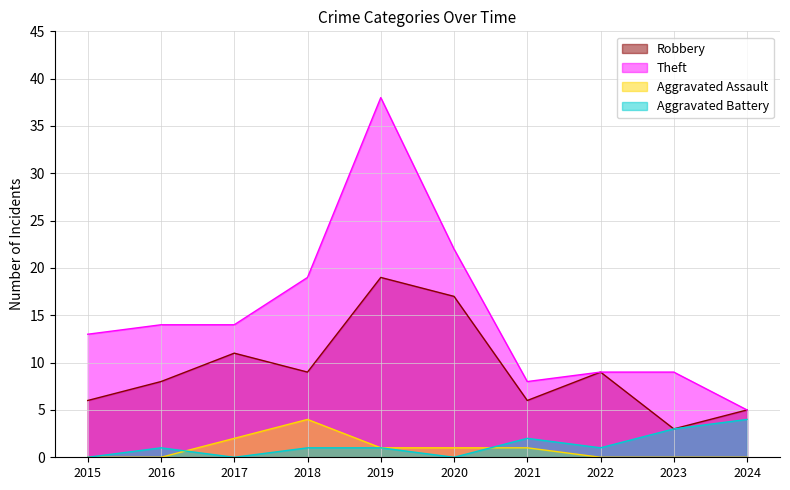

Reading left to right, what are all the values shown in this chart?

Robbery: 2015=6	2016=8	2017=11	2018=9	2019=19	2020=17	2021=6	2022=9	2023=3	2024=5
Theft: 2015=13	2016=14	2017=14	2018=19	2019=38	2020=22	2021=8	2022=9	2023=9	2024=5
Aggravated Assault: 2015=0	2016=0	2017=2	2018=4	2019=1	2020=1	2021=1	2022=0	2023=0	2024=0
Aggravated Battery: 2015=0	2016=1	2017=0	2018=1	2019=1	2020=0	2021=2	2022=1	2023=3	2024=4